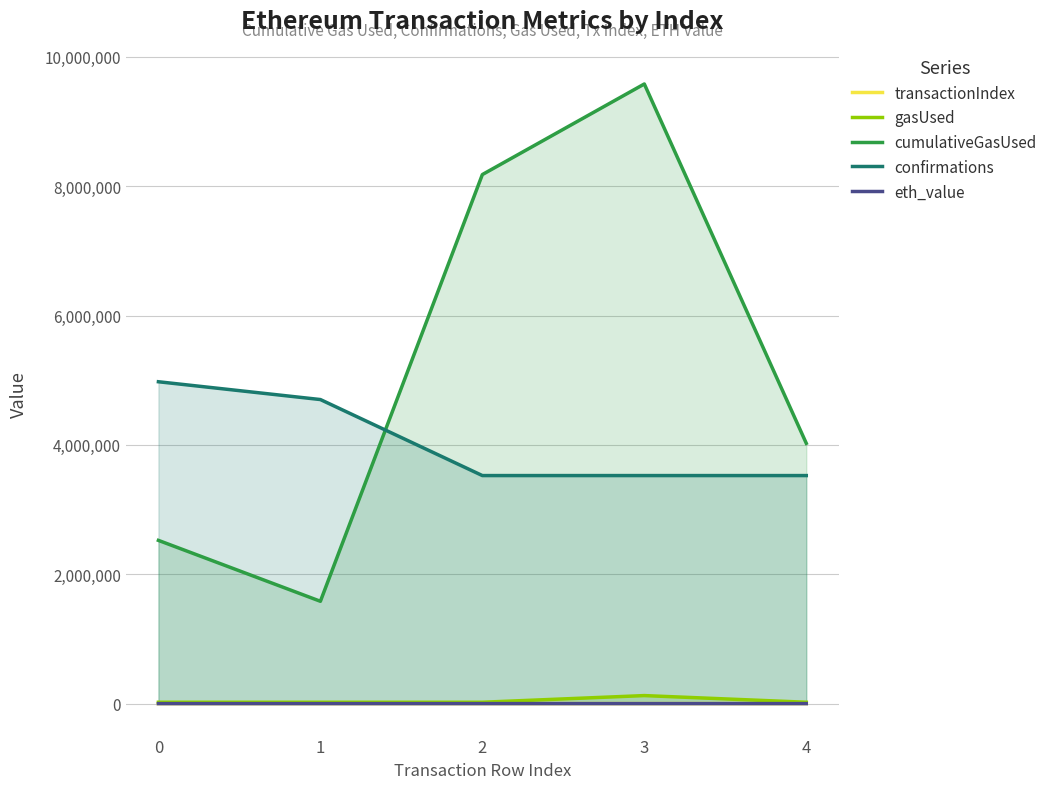

What are all the series names shown in the legend?

transactionIndex, gasUsed, cumulativeGasUsed, confirmations, eth_value